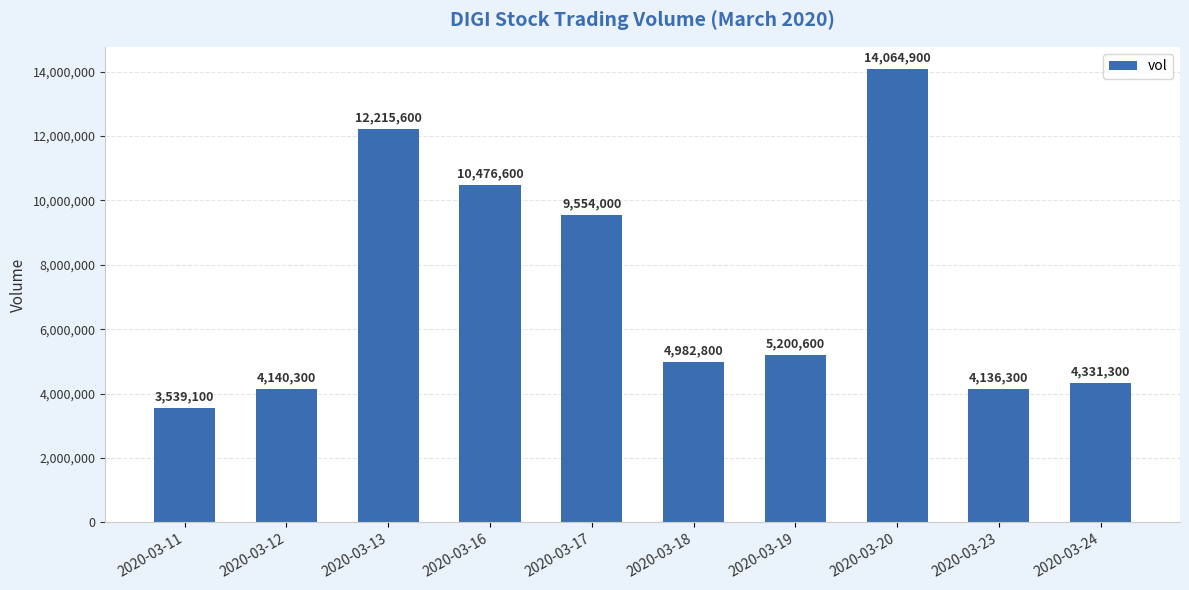

List the labels in order of value, smallest first.

2020-03-11, 2020-03-23, 2020-03-12, 2020-03-24, 2020-03-18, 2020-03-19, 2020-03-17, 2020-03-16, 2020-03-13, 2020-03-20